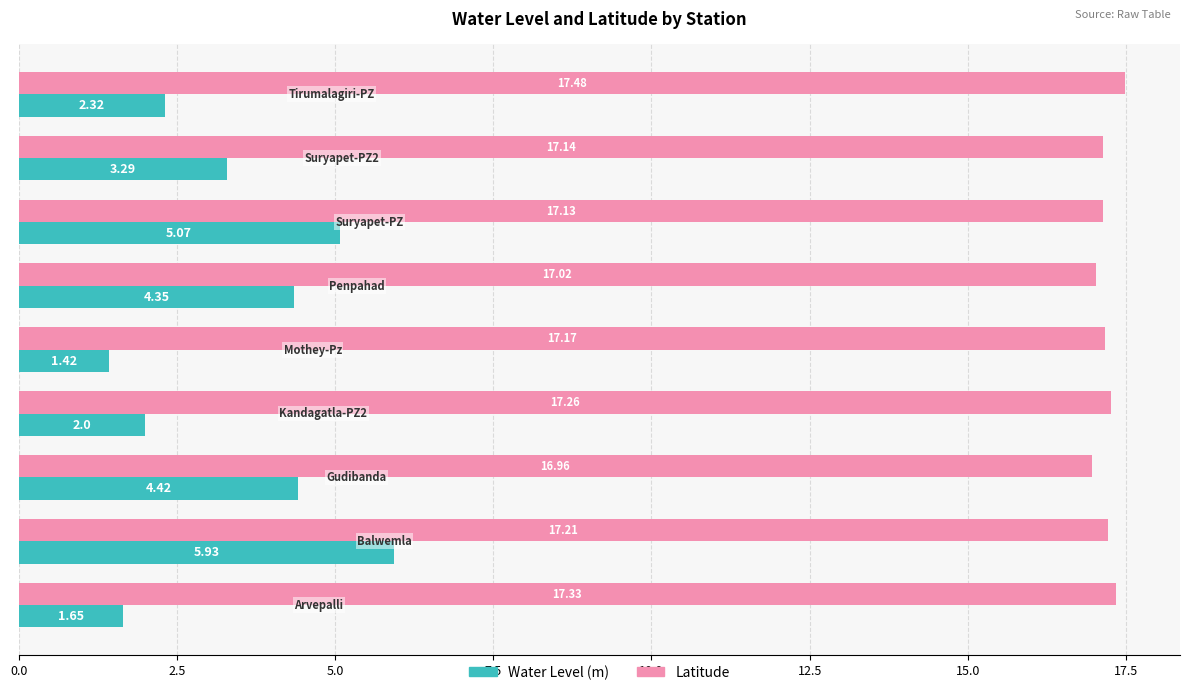

What is the average value of the Latitude series?

17.2